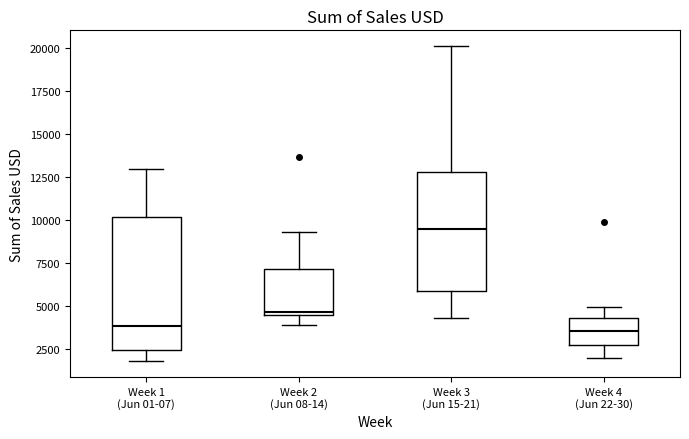

Where is the lower edge of the box for Week 1 (Jun 01-07) on the y-axis? The values are not printed on the chart, so give them approximately, as read against the axis.

2500